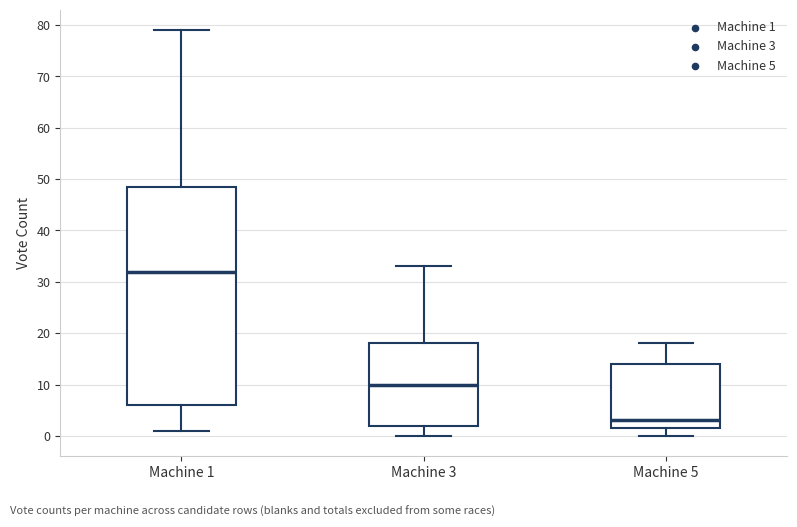

Reading left to right, transcribe this box plot: for each box, give where its median line is, the range the box spans, and where its two whiskers end, as read against the y-axis. The values are not printed on the chart, so give them approximately, as read against the axis.

Machine 1: median 32, box 6 to 49, whiskers 1 to 79
Machine 3: median 10, box 2 to 18, whiskers 0 to 33
Machine 5: median 3, box 2 to 14, whiskers 0 to 18